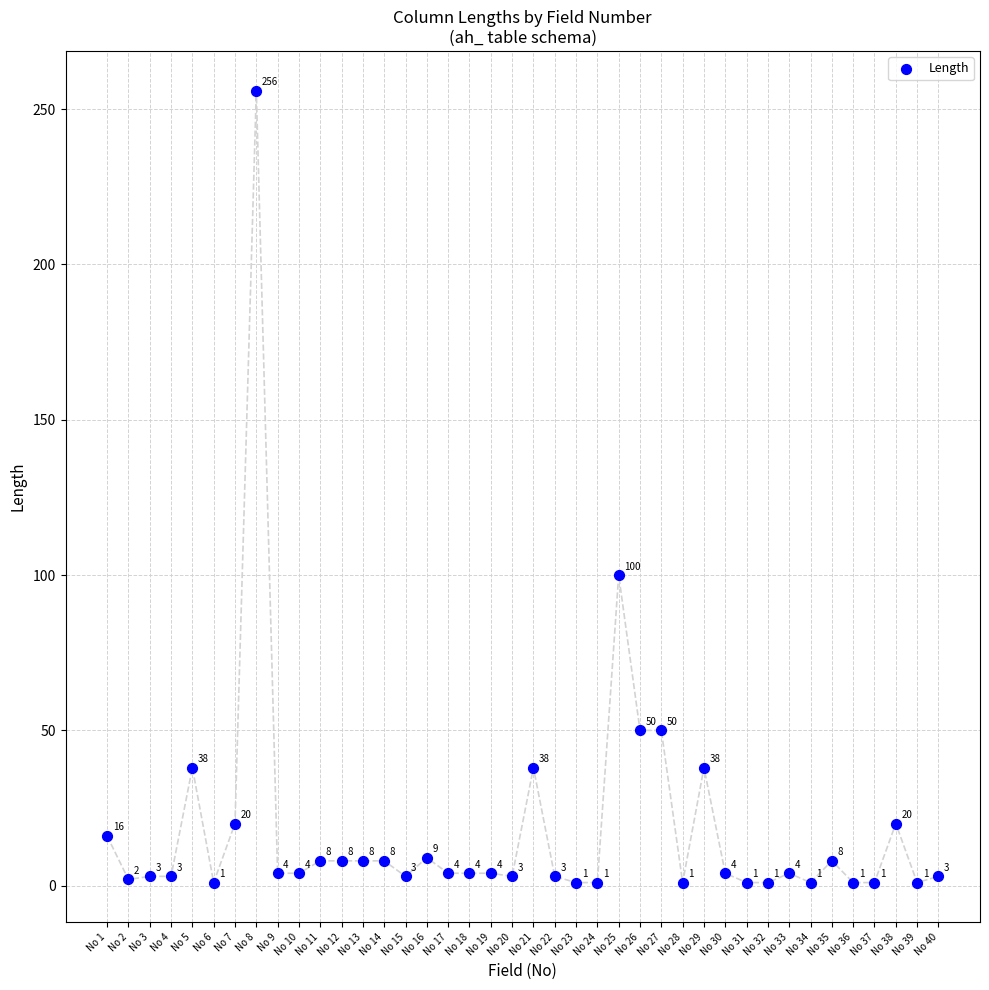

What Y value in the scatter plot is closest to 128?

100